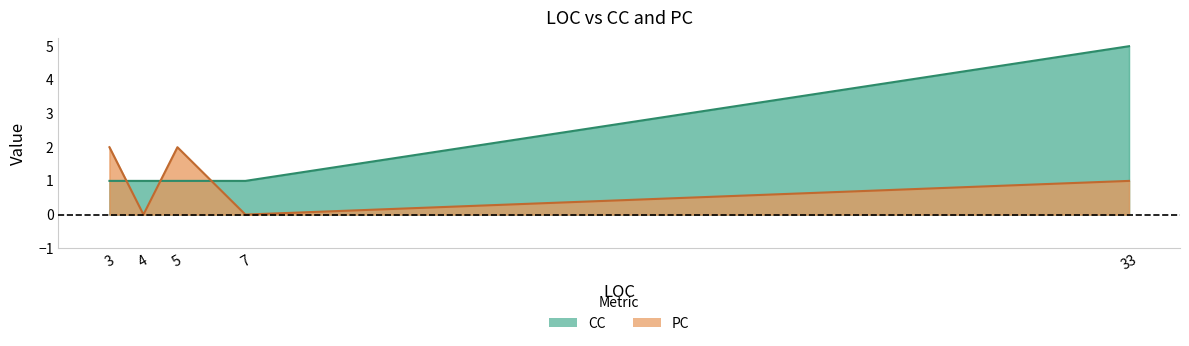

True or false: CC has more than 1 interior local peaks.

False